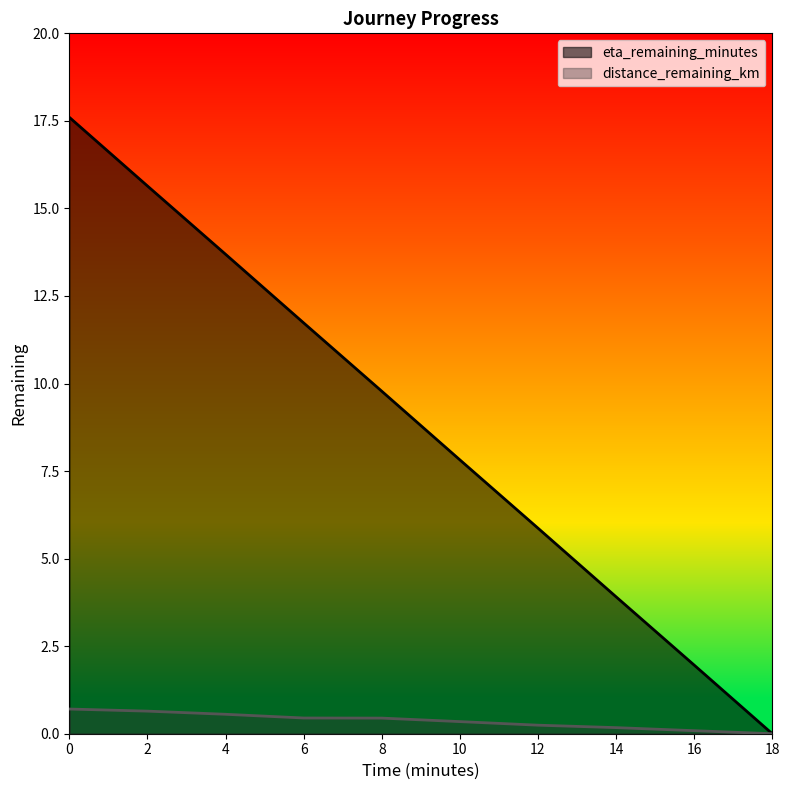

Rank the series by their maximum value, from lowest to highest.

distance_remaining_km, eta_remaining_minutes